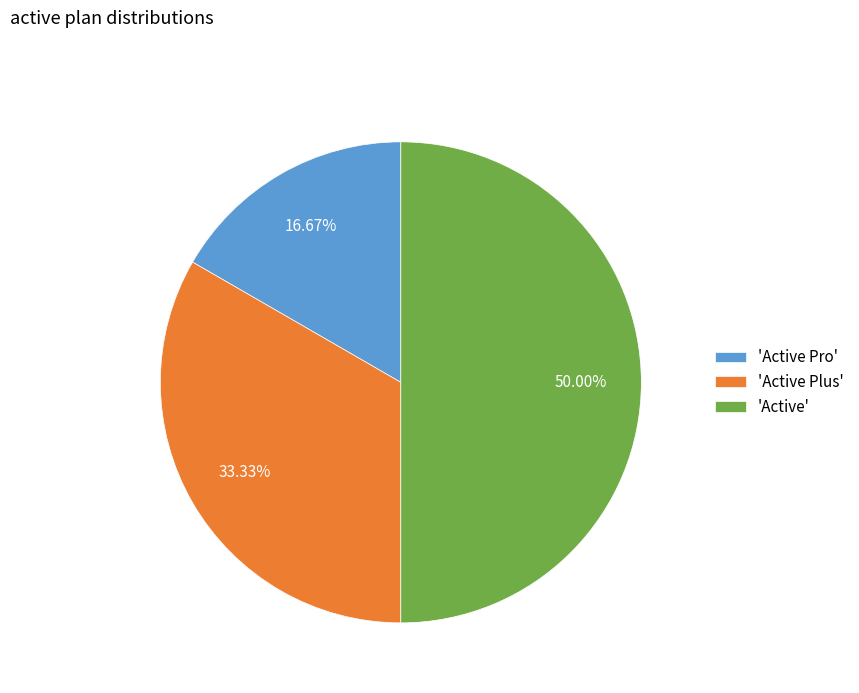

Do 'Active Plus' and 'Active' together represent more than half of the pie?

Yes